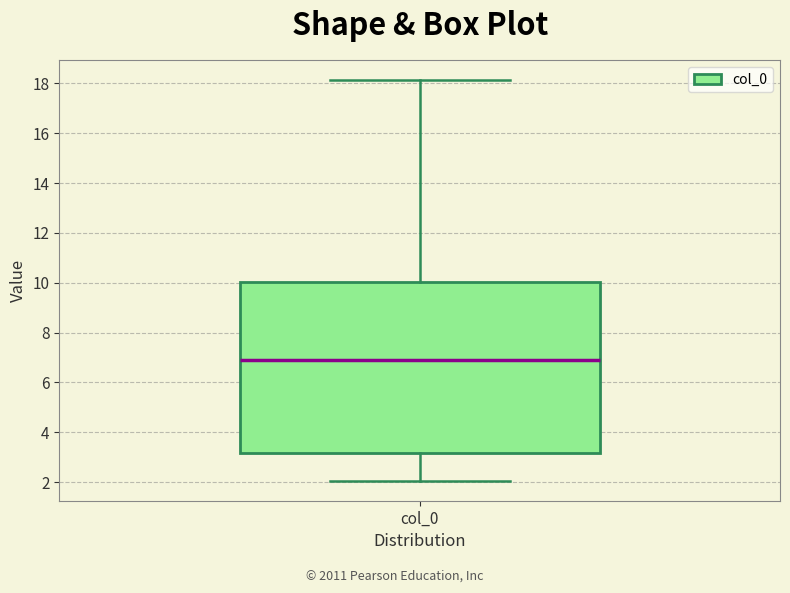

Read this box plot against the y-axis: the position of the median line, the range covered by the box, and the ends of both whiskers. The values are not printed on the chart, so give them approximately, as read against the axis.

median 6.8, box 3.2 to 10.0, whiskers 2.0 to 18.2